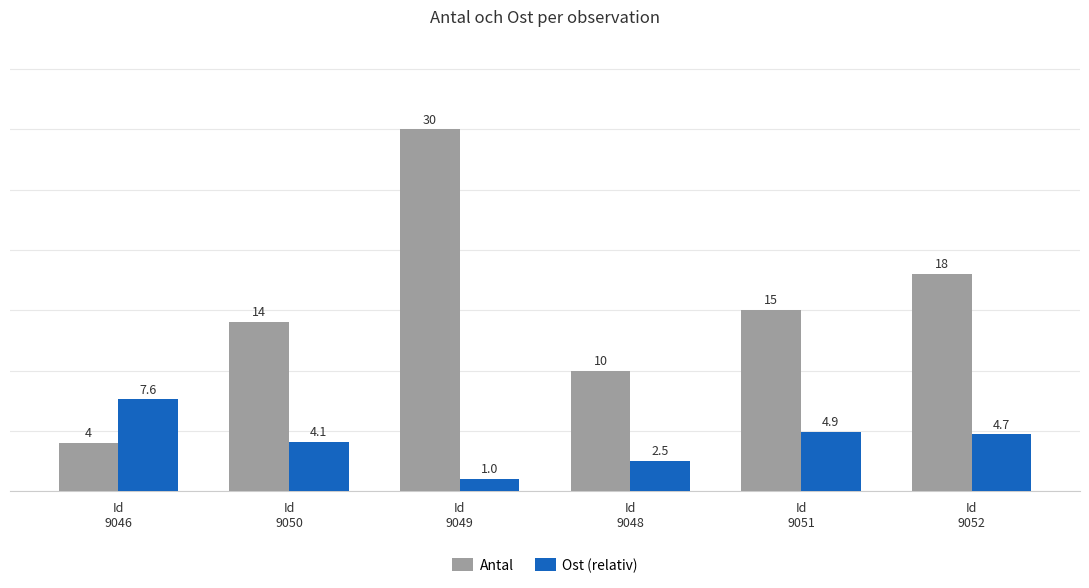

What is the difference between the highest and lowest values at Id
9051?

10.1